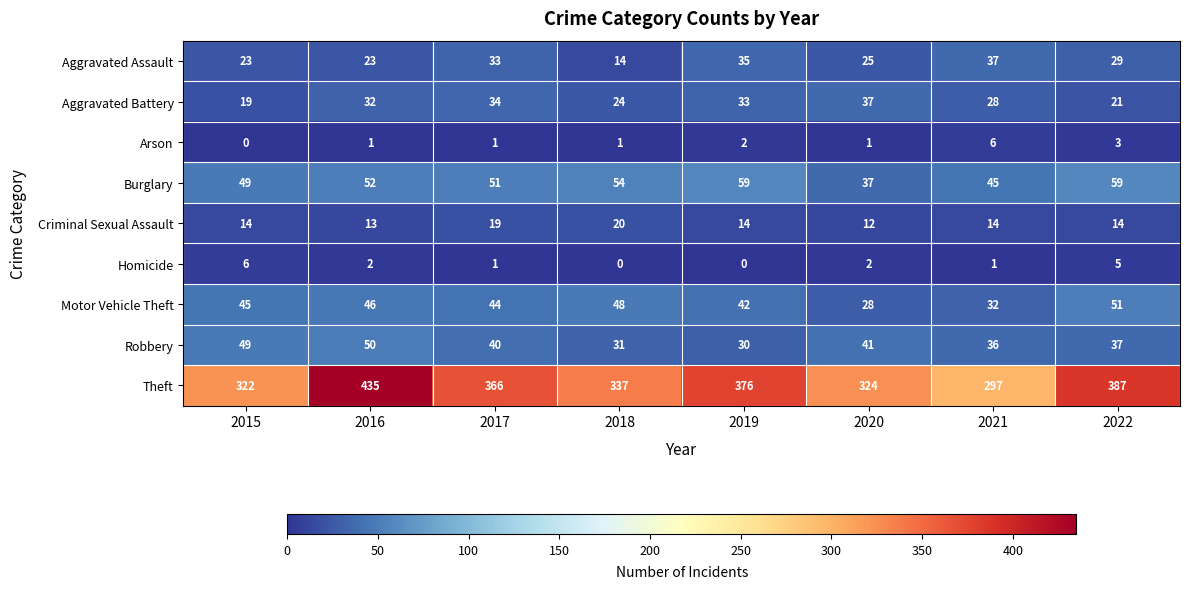

How many values in the Theft series are below 366?

4